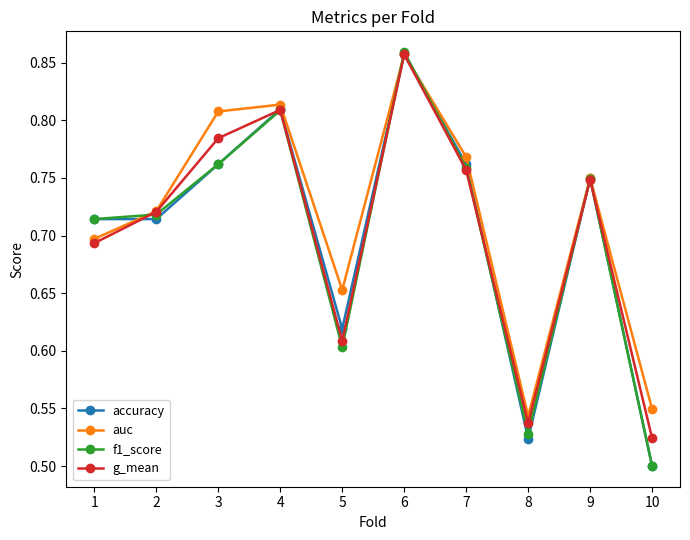

True or false: f1_score has more than 1 interior local peaks.

True